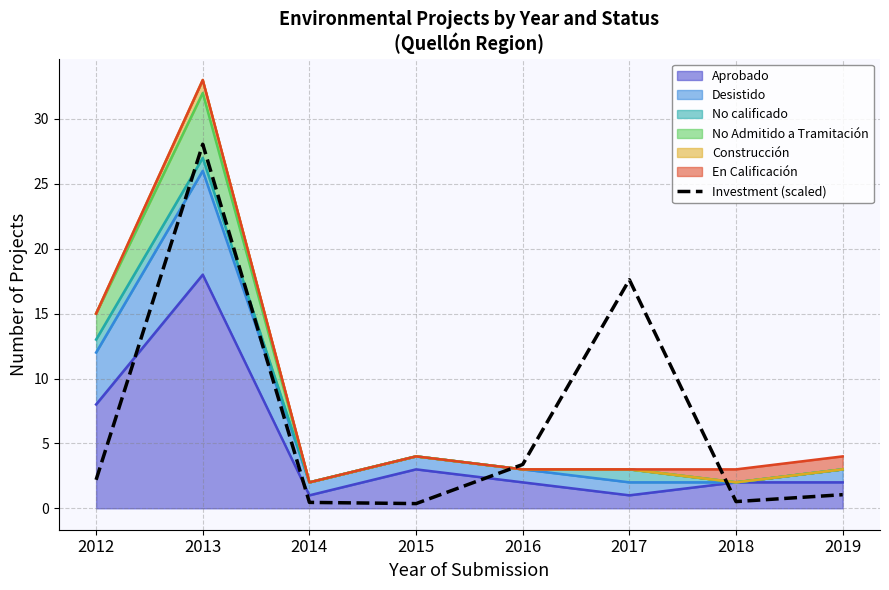

What is the average value?

6.7